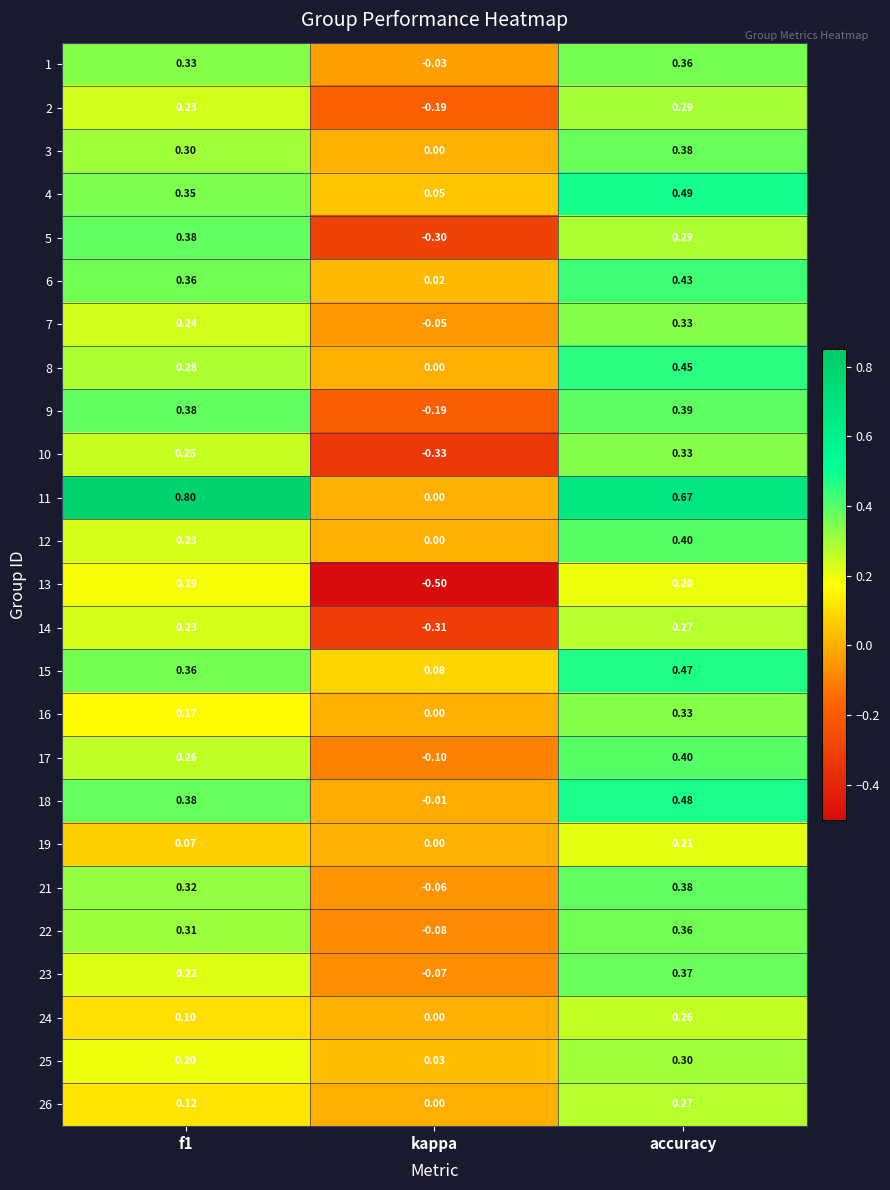

How many values in the 8 series exceed 0?

2